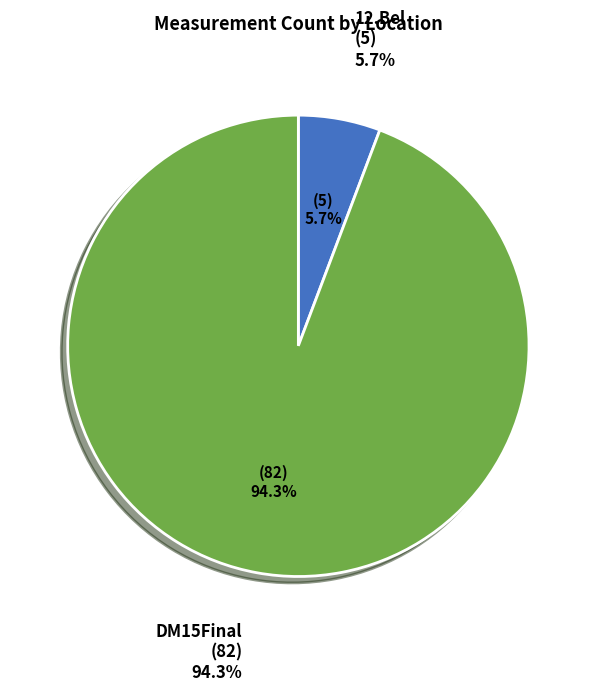

How much of the chart is everything except DM15Final?

5.7%